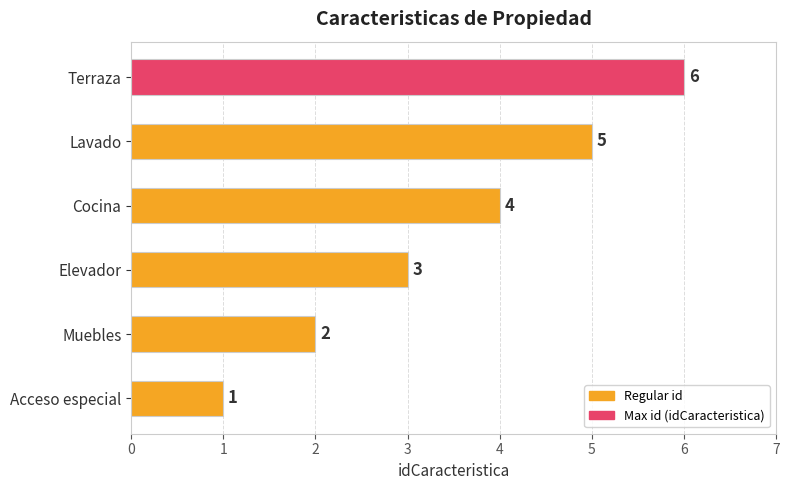

True or false: the data shows 6 at Terraza.

True